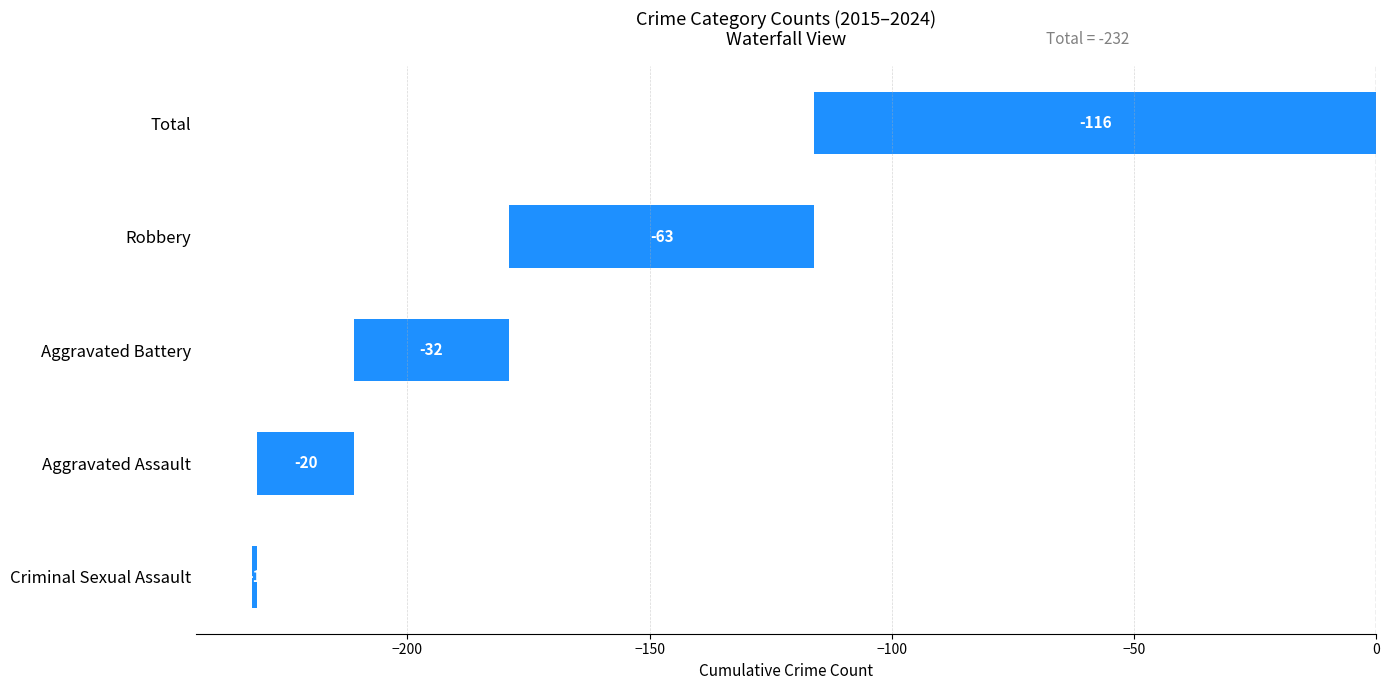

What is the sum of all values?

-232